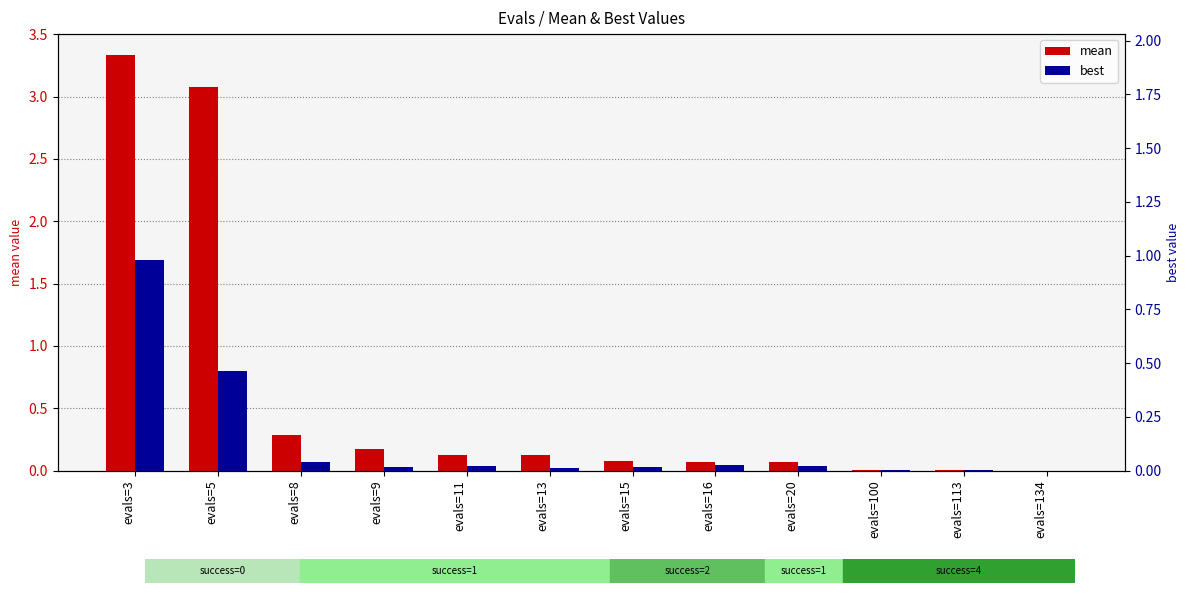

Is it true that best (right axis) equals 0.8 at evals=5?

True